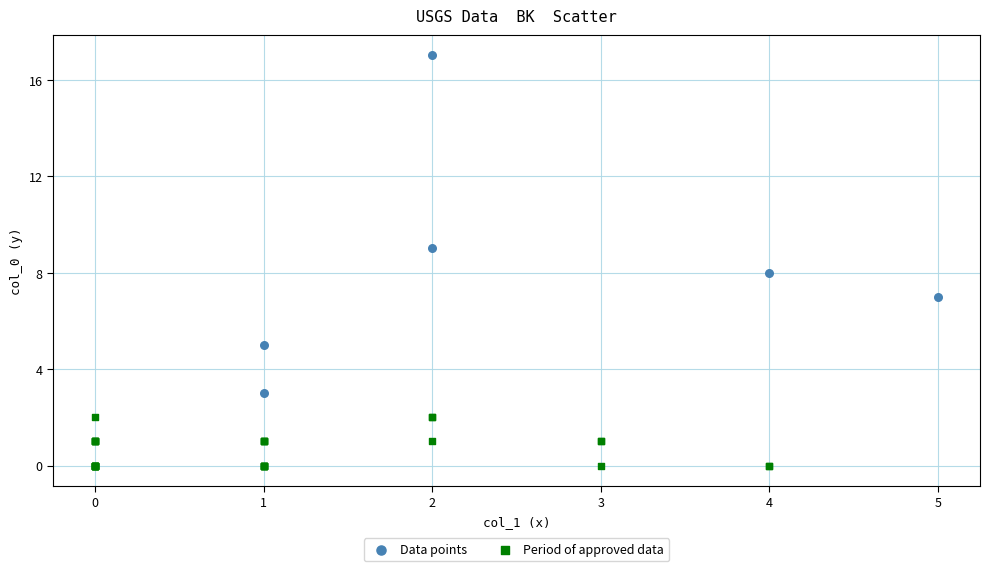

Which series reaches the maximum Y coordinate?

Data points